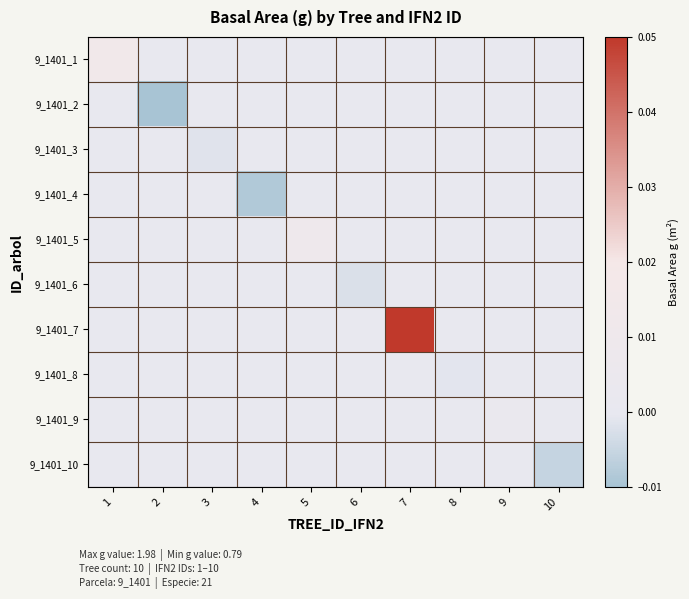

Between 7 and 4, which is larger?

7